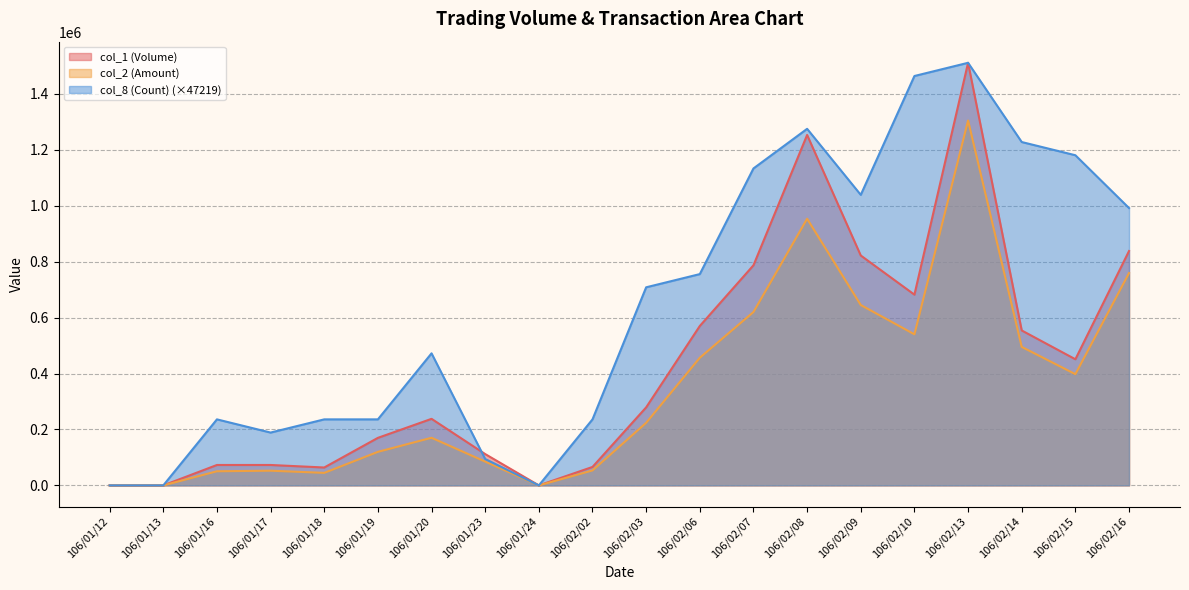

Which series changed the most between 106/02/09 and 106/02/15?

col_1 (Volume)